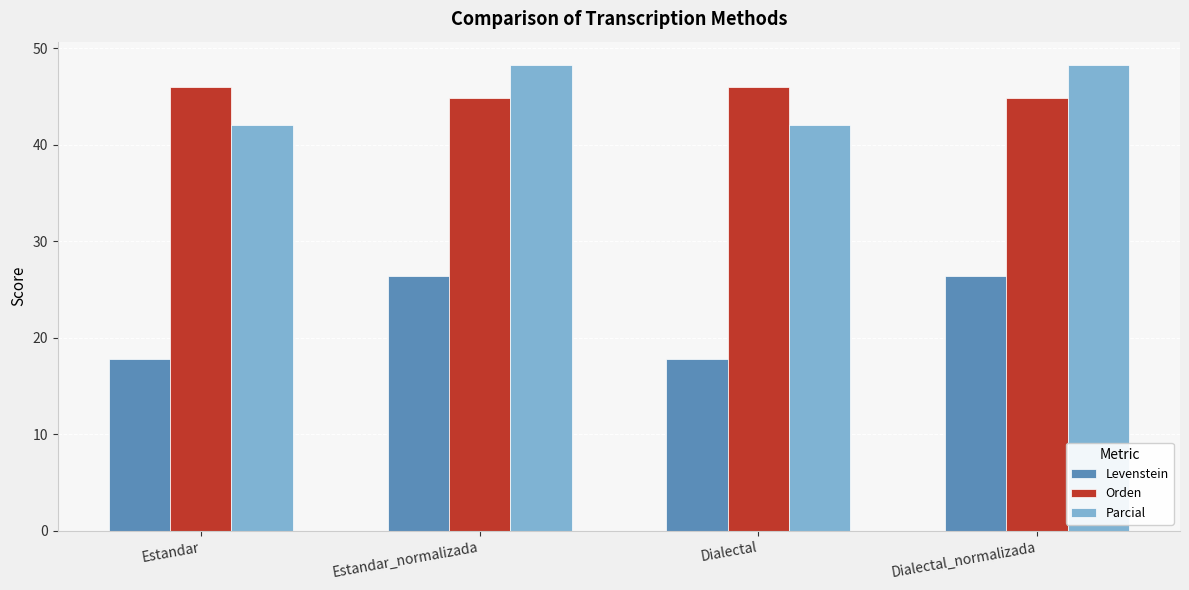

What value does the Levenstein series have at Dialectal_normalizada?

26.4